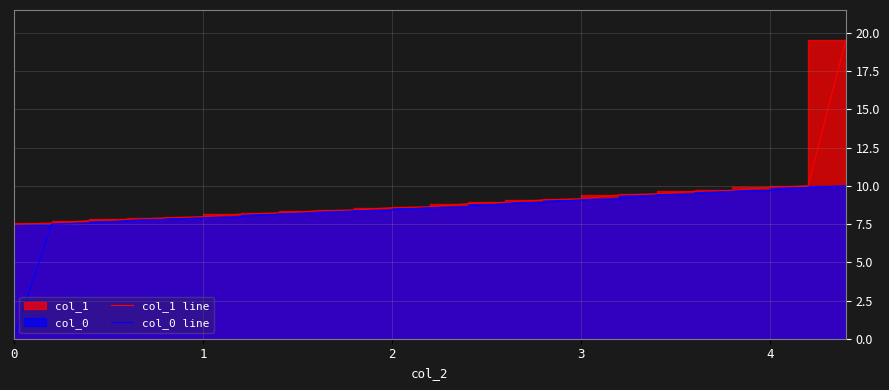

True or false: col_1 line and col_0 line intersect in this chart.

False